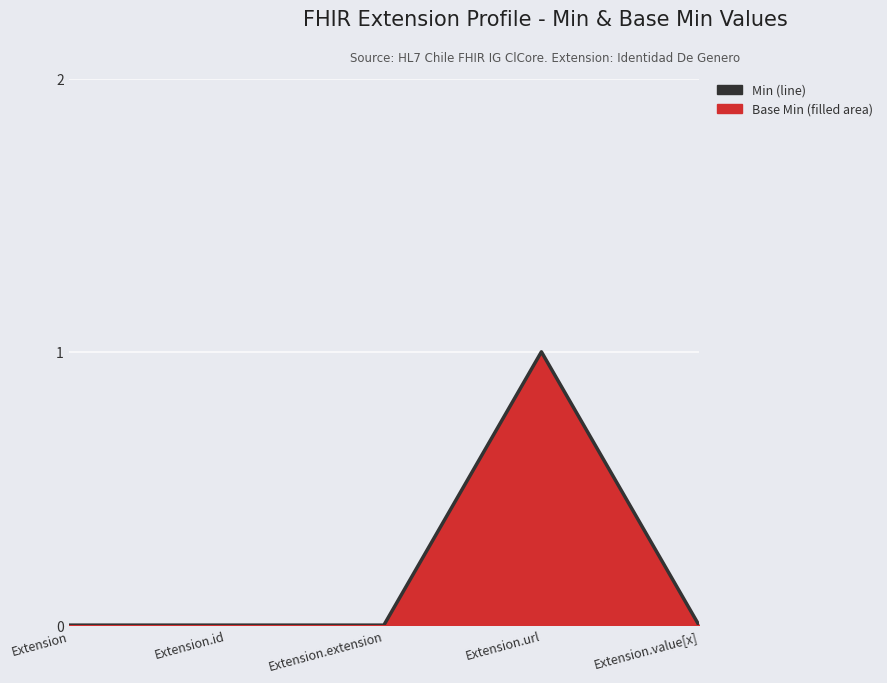

Which category has the highest value across all series?

Extension.url